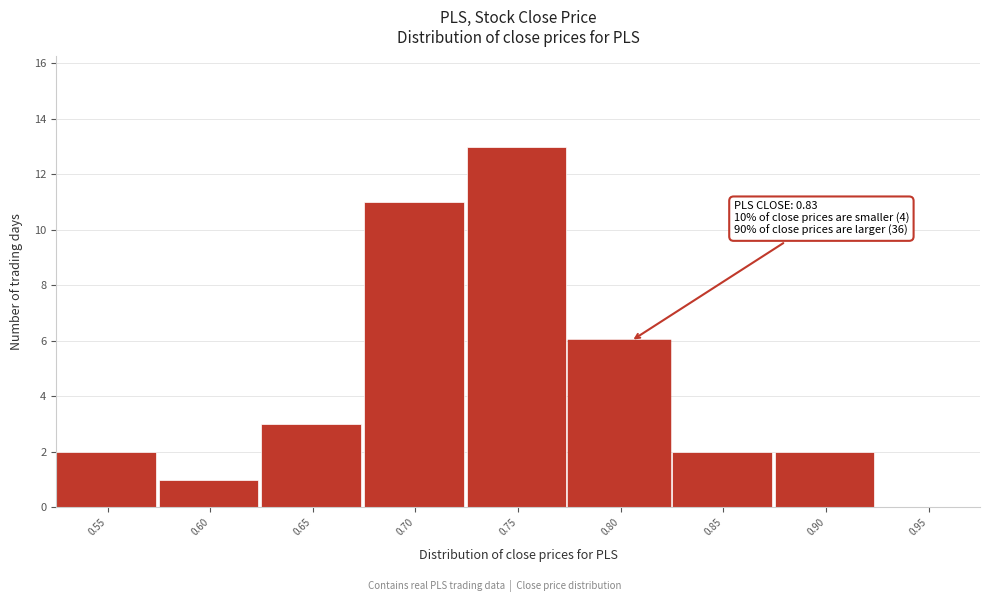

Reading left to right, extract all data points from this chart.

0.55=2	0.60=1	0.65=3	0.70=11	0.75=13	0.80=6	0.85=2	0.90=2	0.95=0